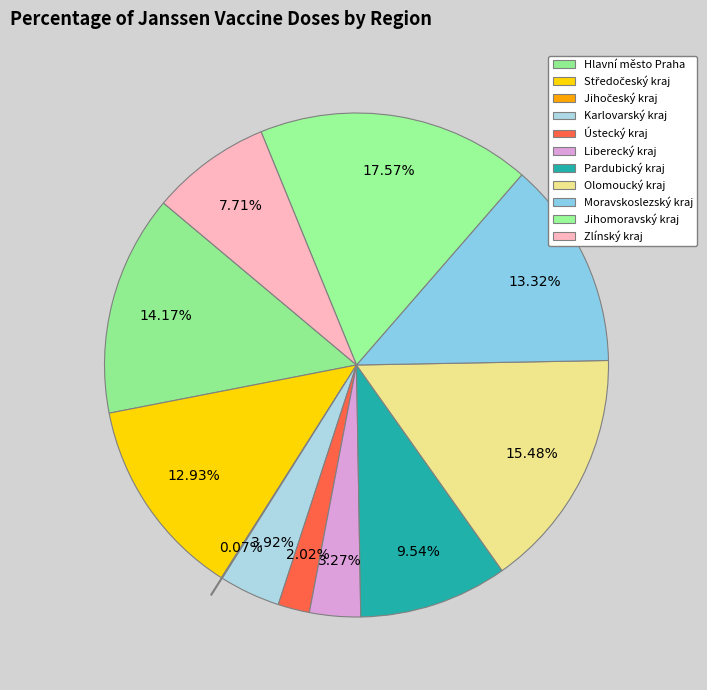

What is the largest slice in the pie chart?

Jihomoravský kraj